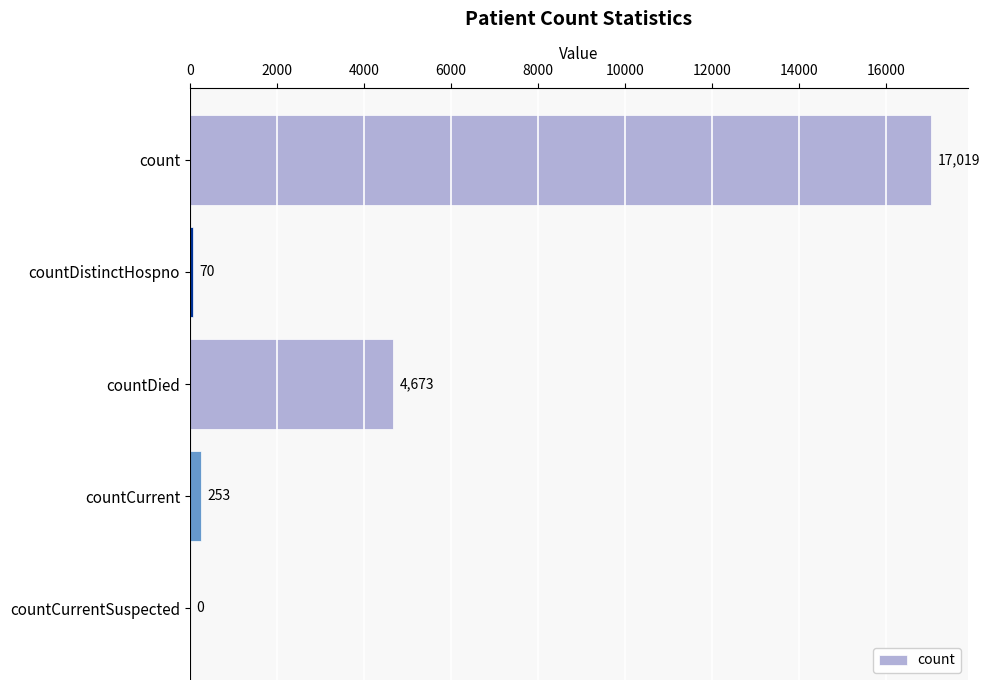

At which label is the value closest to 8509?

countDied